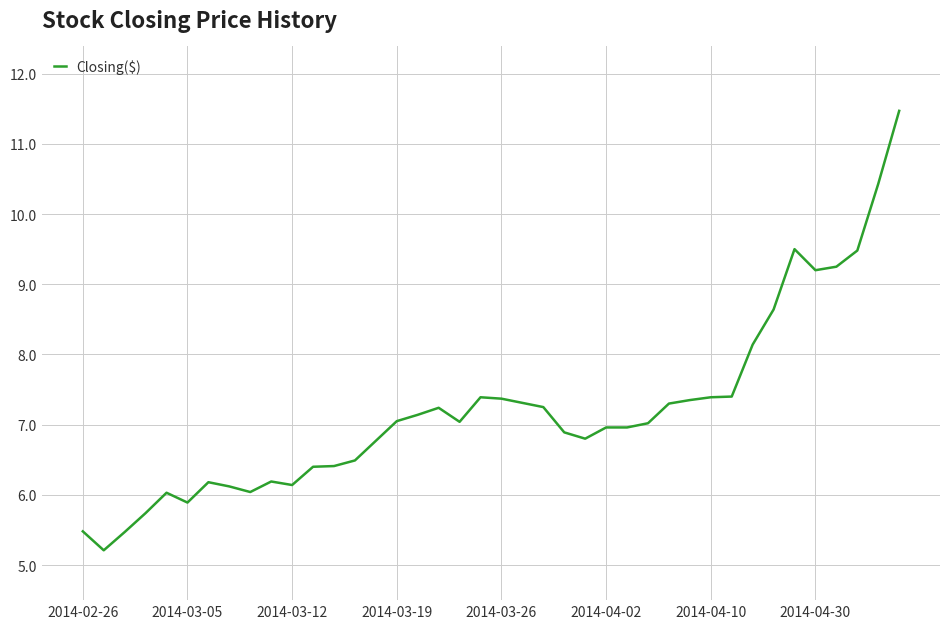

What is the difference between the maximum and minimum values?

6.3